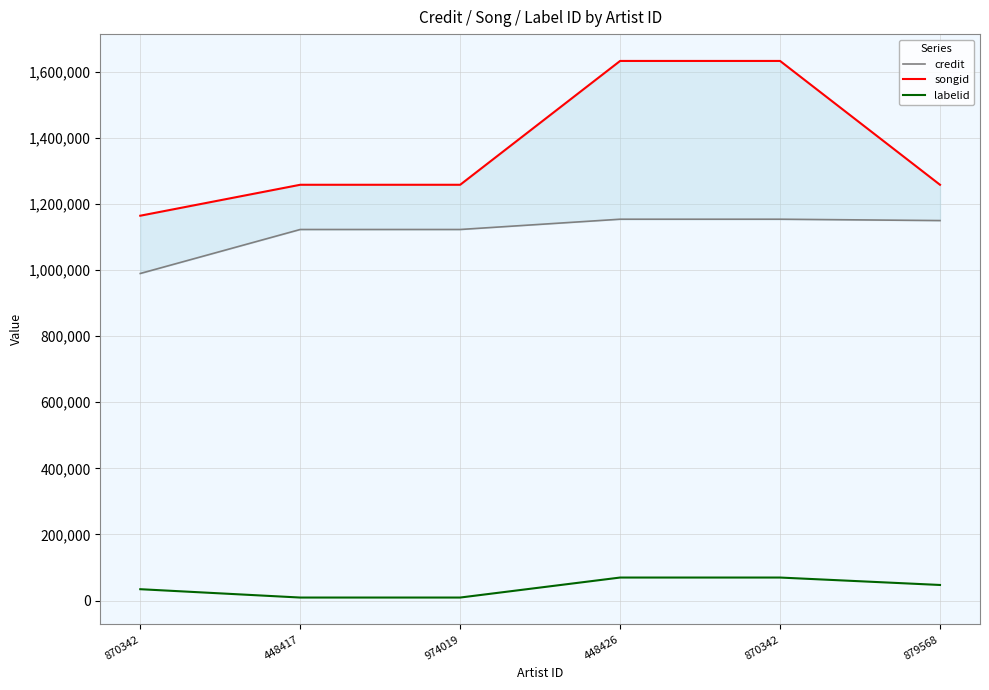

List the labels in order of songid value, smallest first.

870342, 879568, 448417, 974019, 448426, 870342